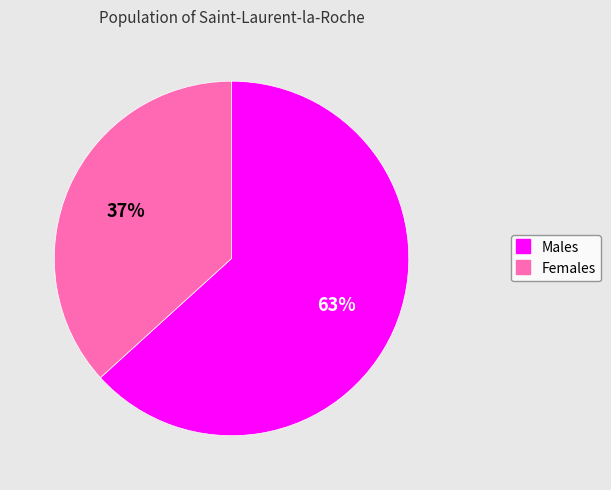

Does any single category account for the majority?

Yes